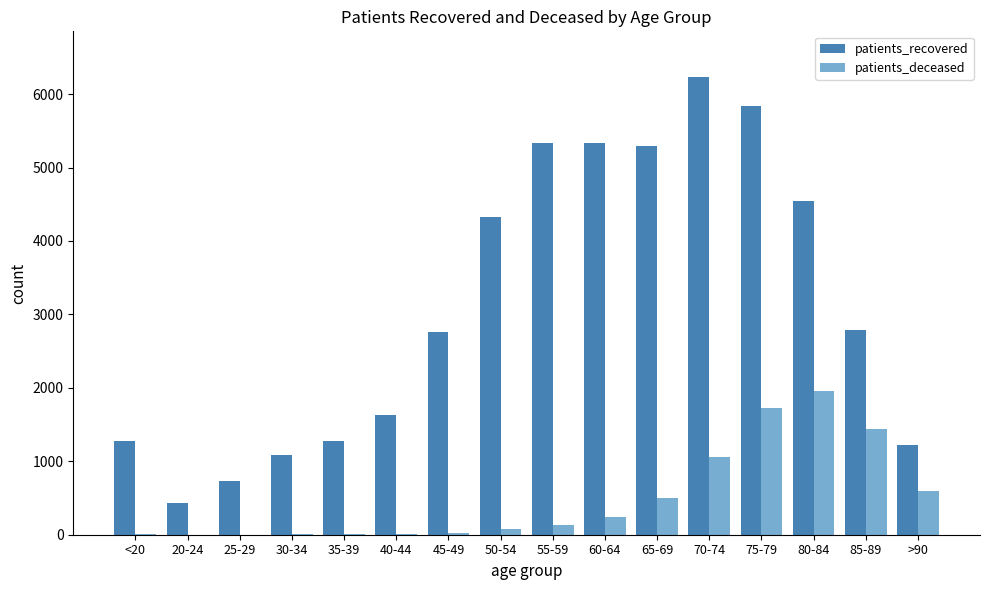

What is the average value of the patients_deceased series?

487